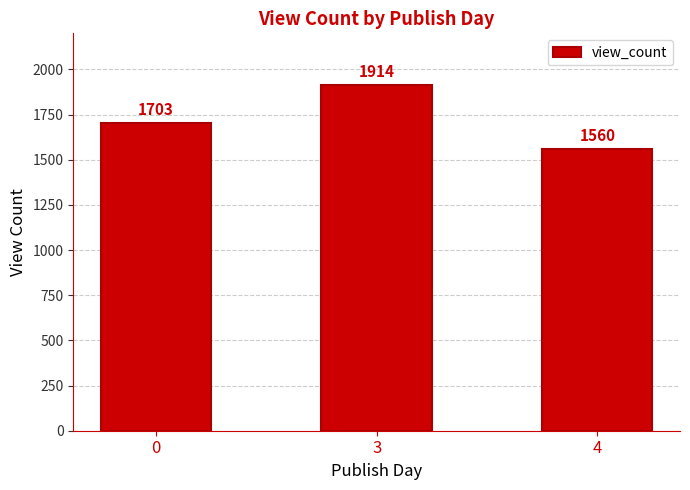

Is it true that the value at 0 is 1703?

True